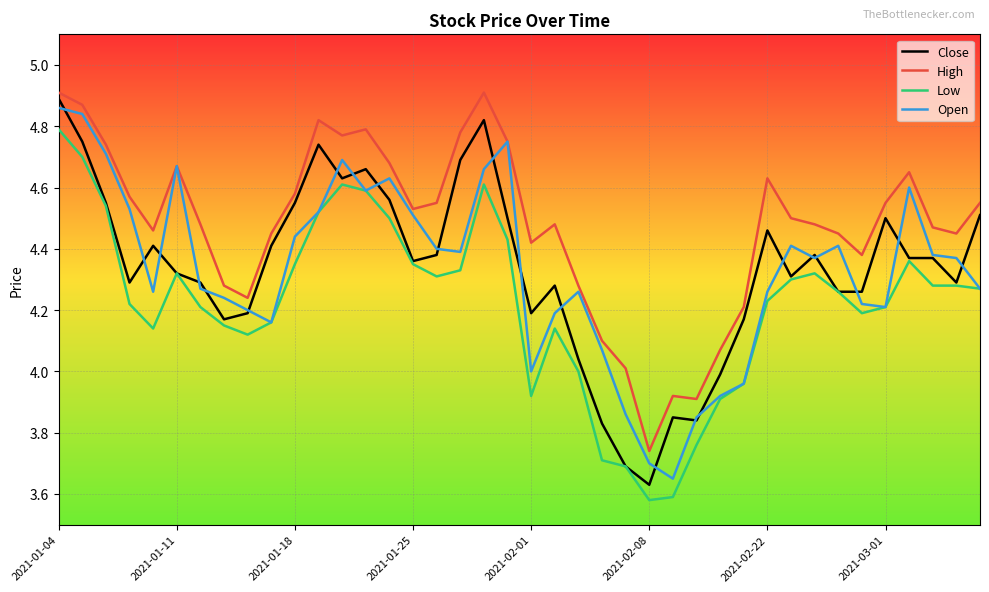

List the series in order of their peak value, highest first.

High, Close, Open, Low